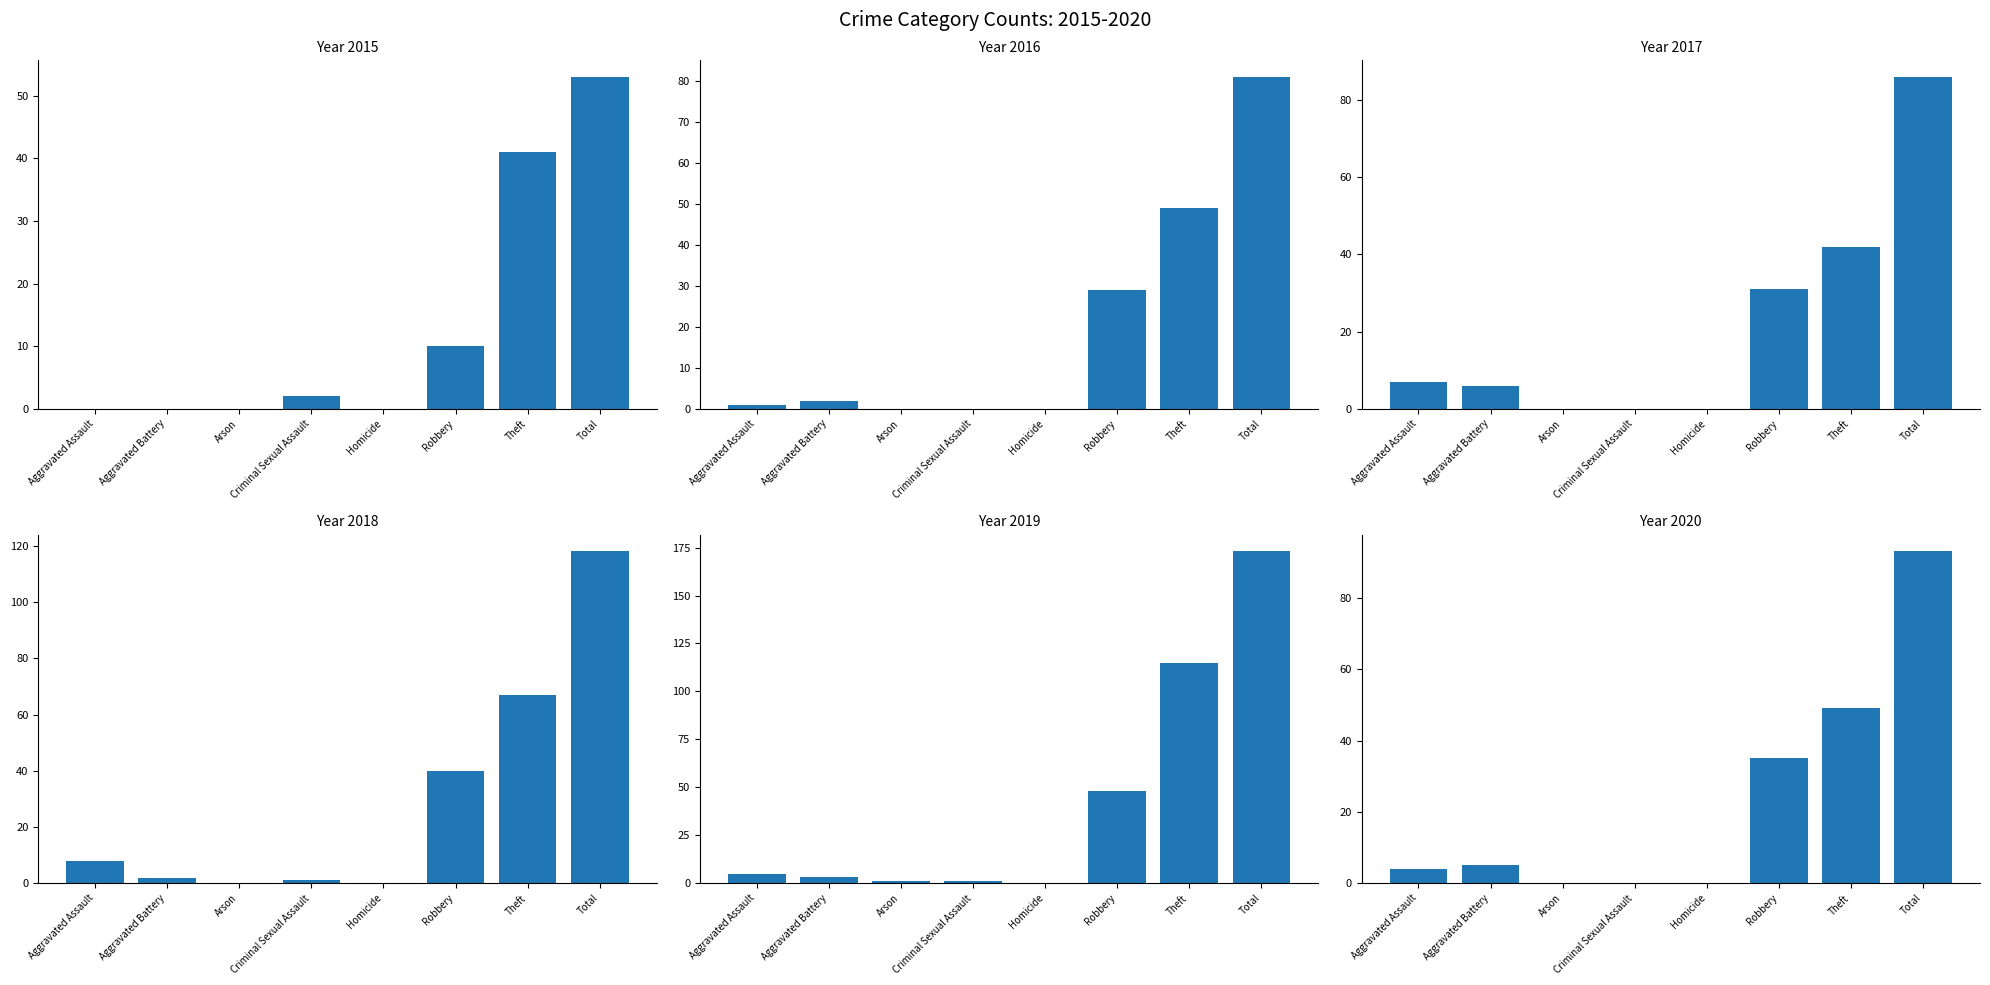

At Total, list the series in order from largest to smallest.

2019, 2018, 2020, 2017, 2016, 2015